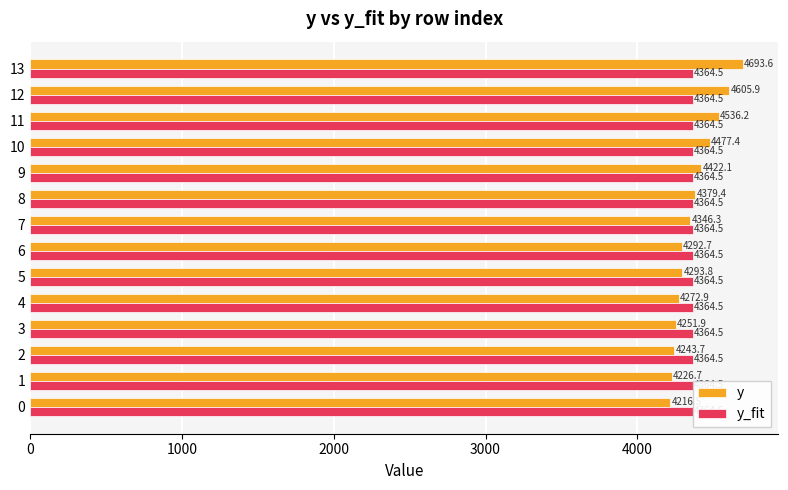

The value of y at 9 is 2518.3. True or false?

False